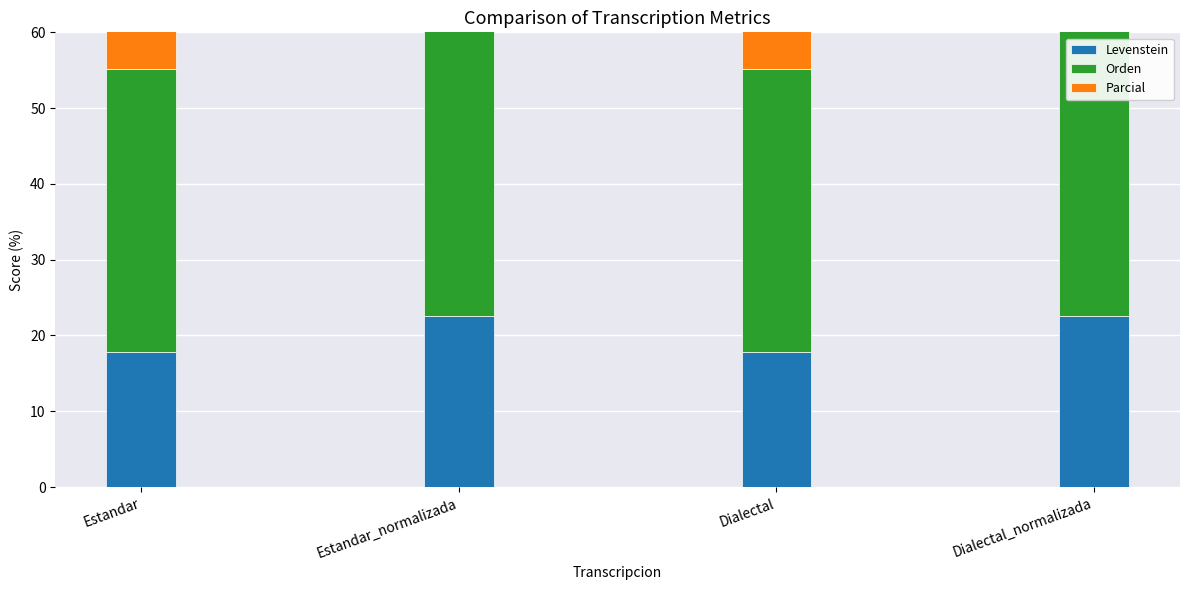

Which series changed the most between Estandar and Estandar_normalizada?

Levenstein